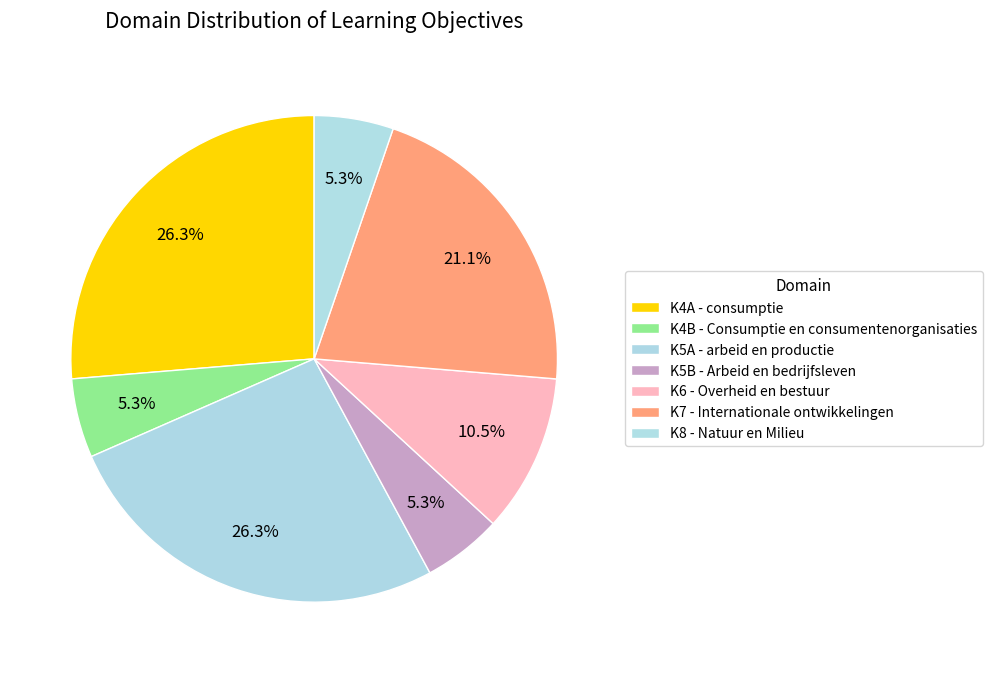

How many slices are in this pie chart?

7